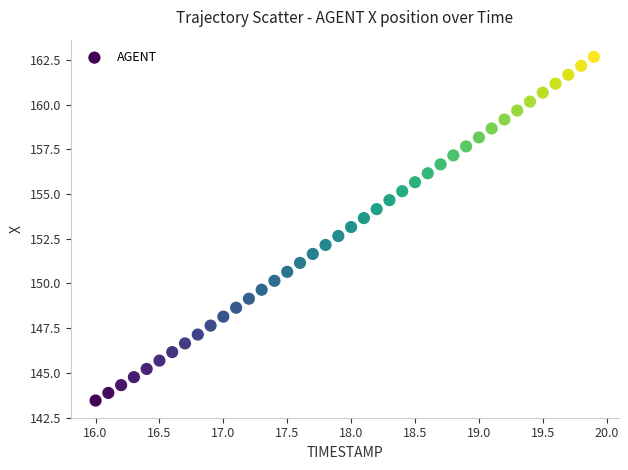

What is the range of Y values (max minus min)?

19.2